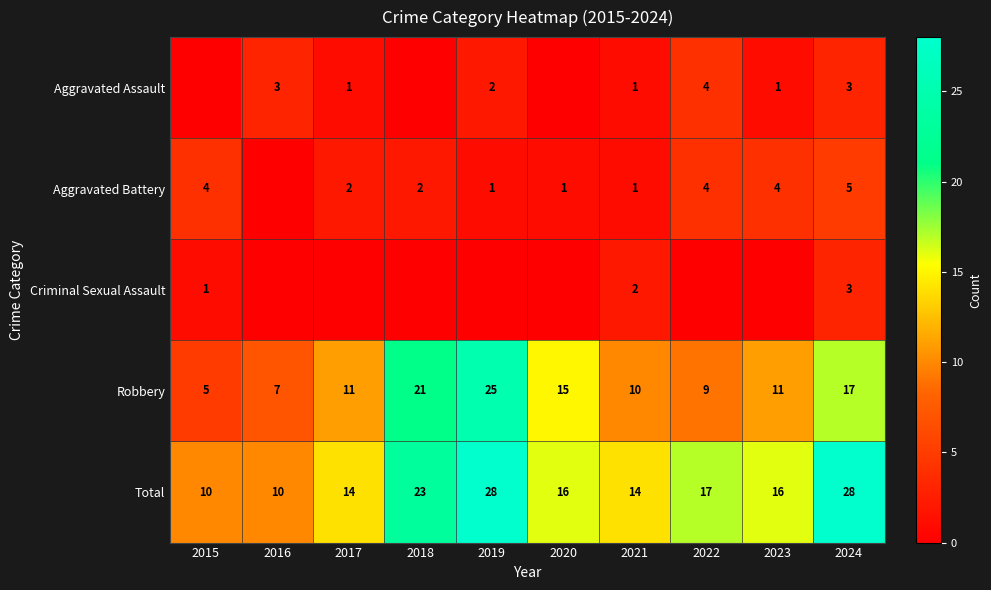

At which label does Total first exceed 16?

2018